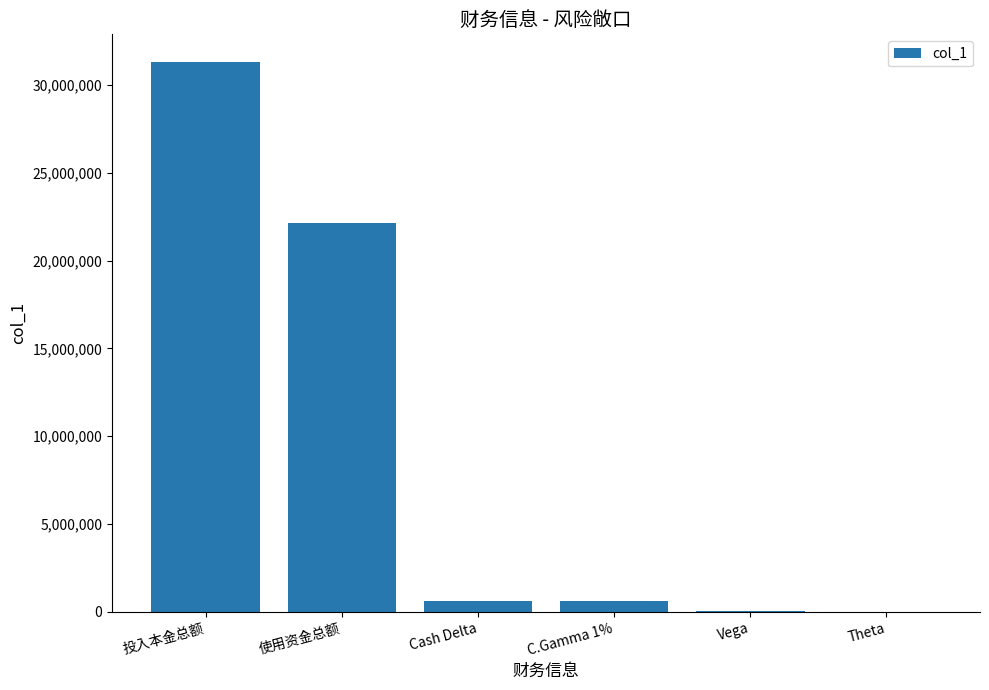

True or false: the data shows 48435595.1 at 投入本金总额.

False